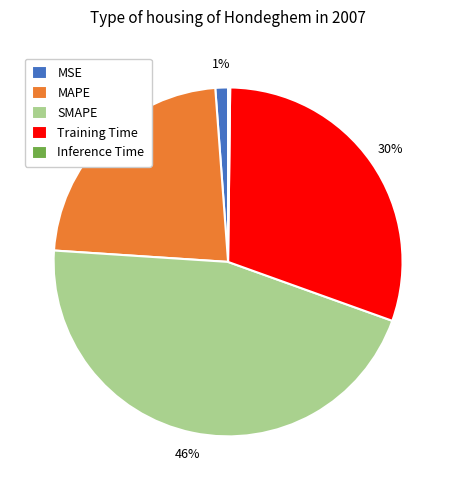

Which has a higher value, SMAPE or MSE?

SMAPE